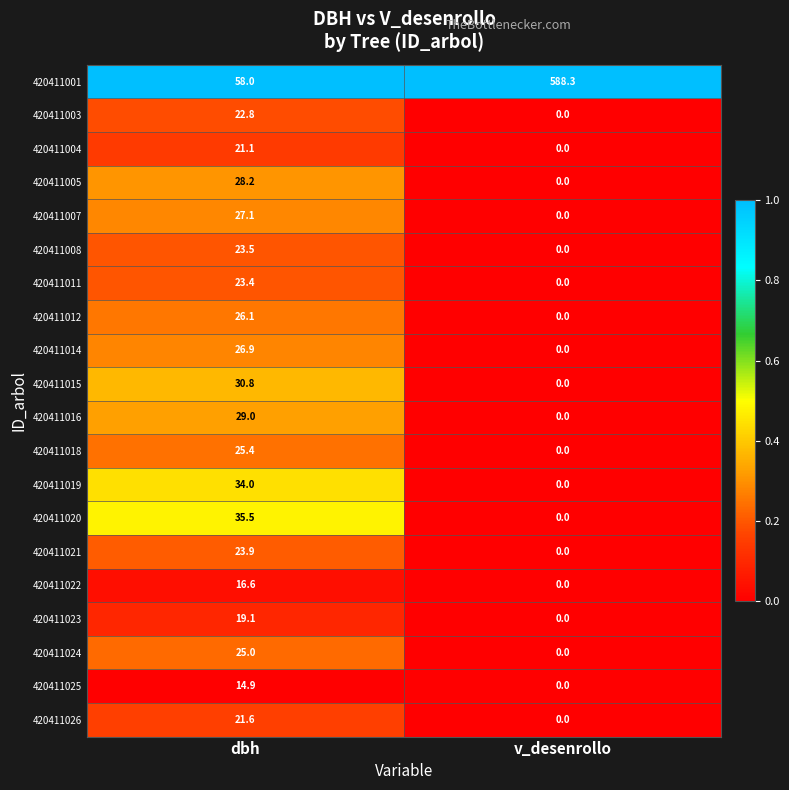

True or false: 420411015 has a value of 40.9 at dbh.

False